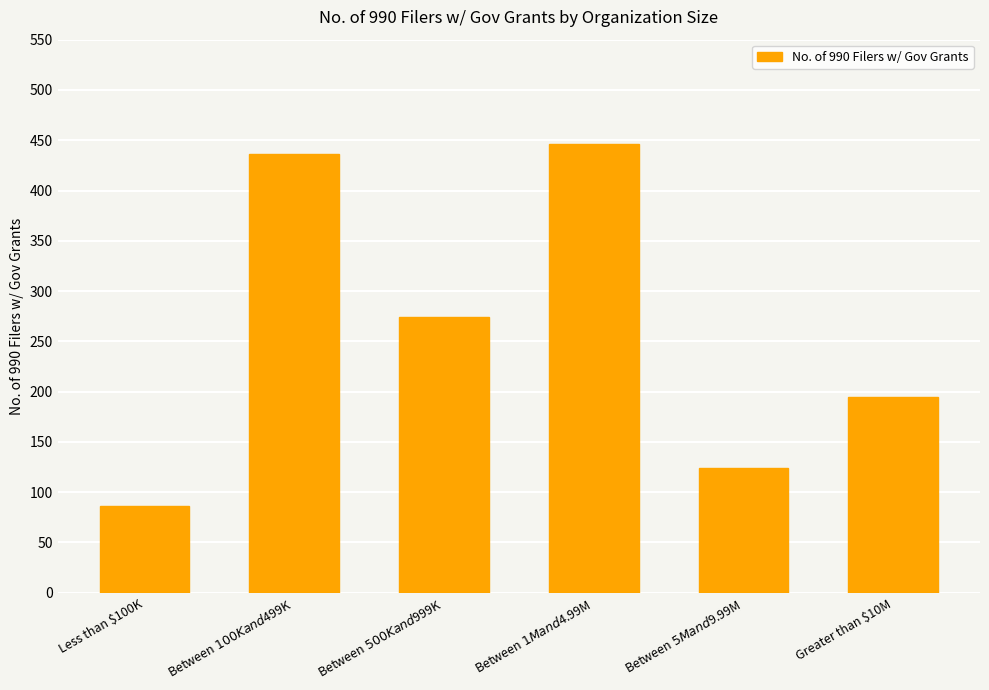

Reading left to right, transcribe all the data shown in this chart.

Less than $100K=86	Between $100K and $499K=436	Between $500K and $999K=274	Between $1M and $4.99M=446	Between $5M and $9.99M=124	Greater than $10M=195